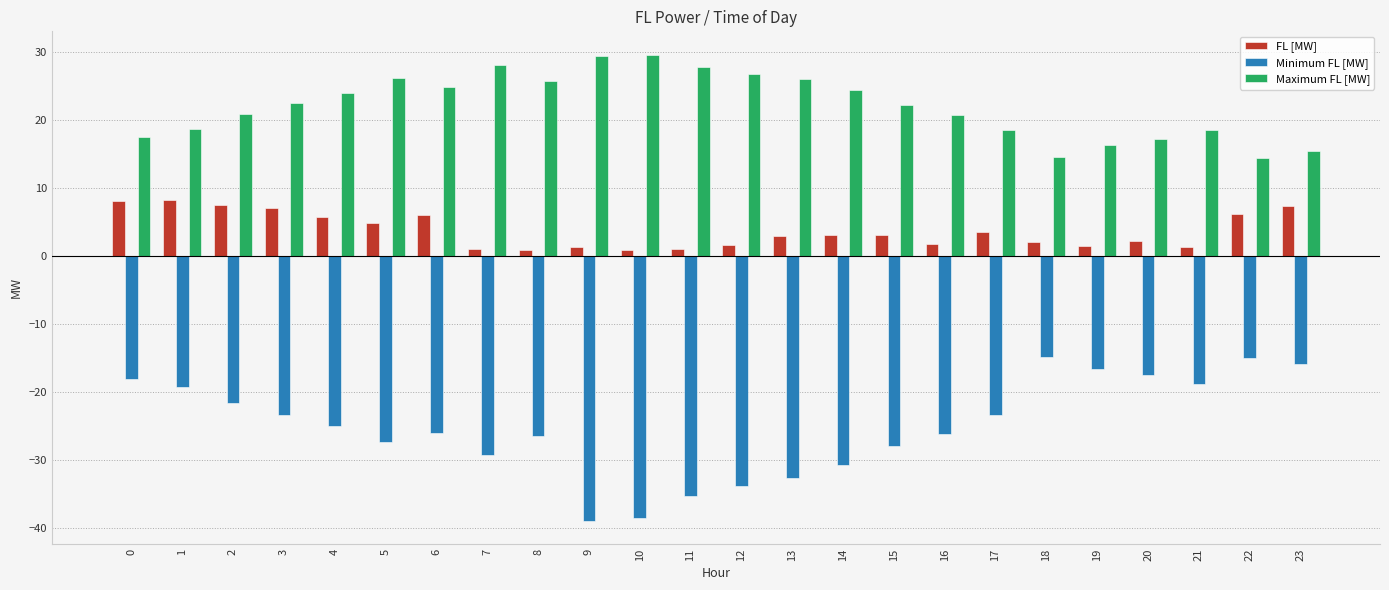

Rank the series at 10 from highest to lowest value.

Maximum FL [MW], FL [MW], Minimum FL [MW]